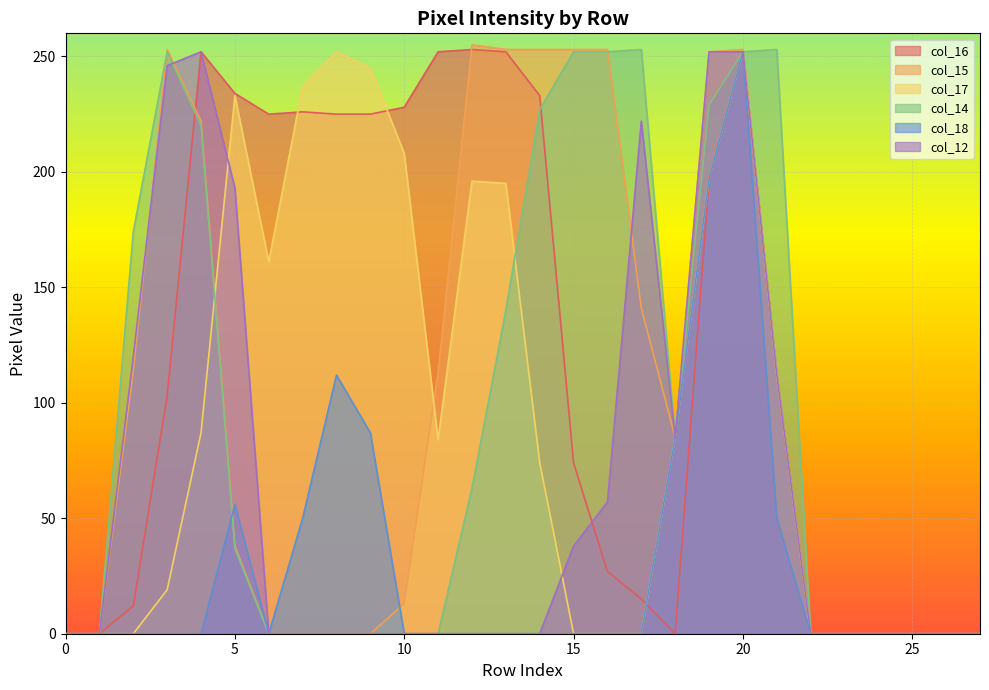

True or false: col_14 has more than 2 points higher than both neighbors.

True